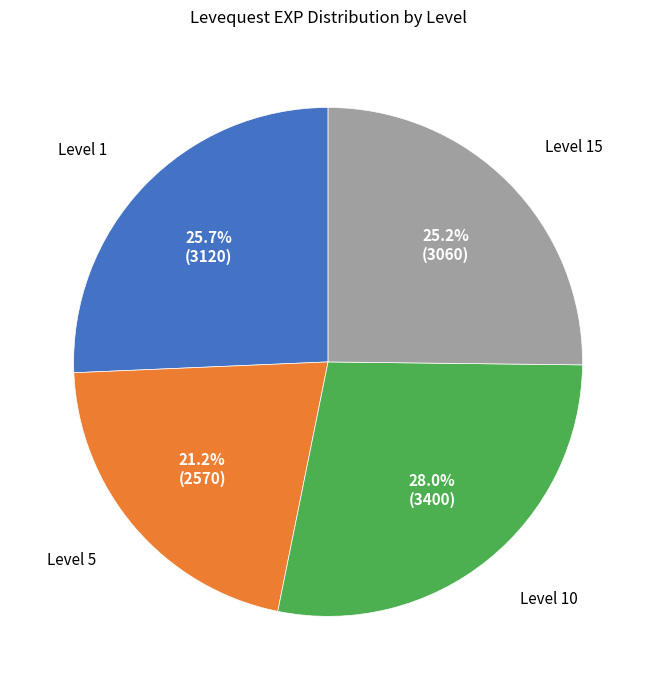

To the nearest percent, what is the average slice percentage?

25%